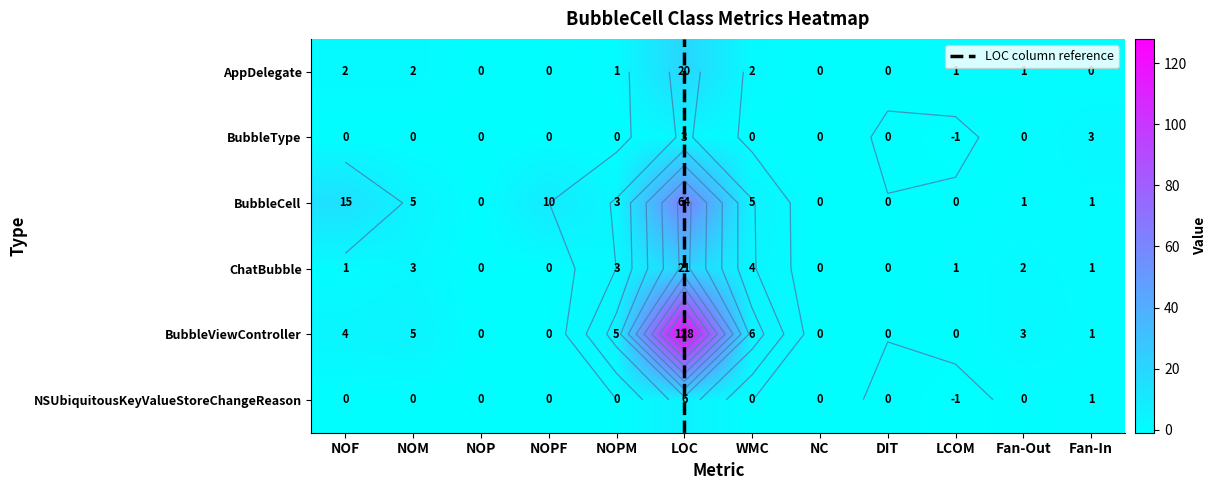

What is the spread (max minus min) of values at NOPM?

5